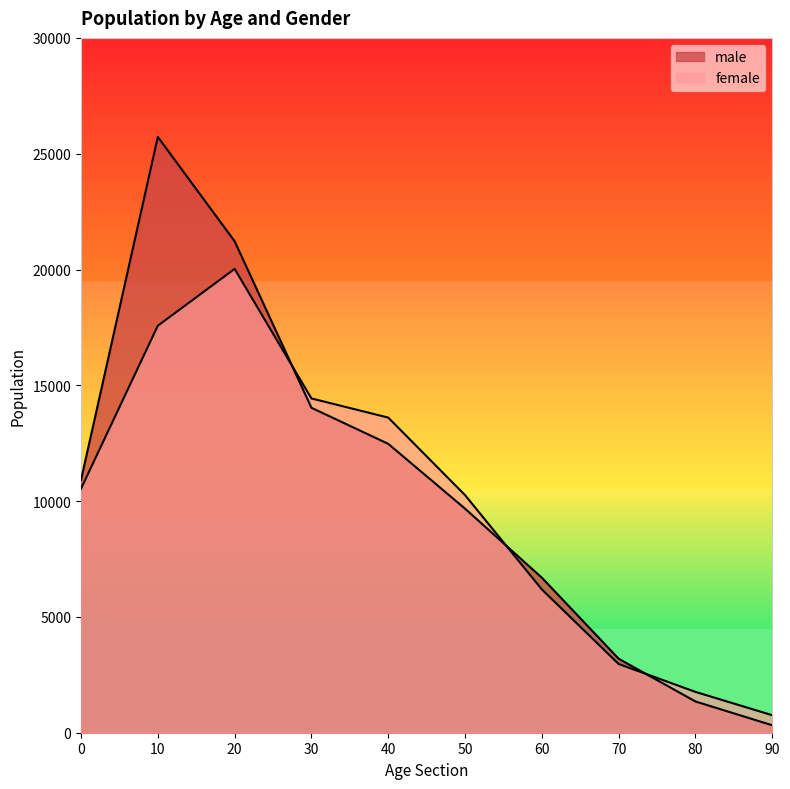

At which label does male first exceed 10917?

10